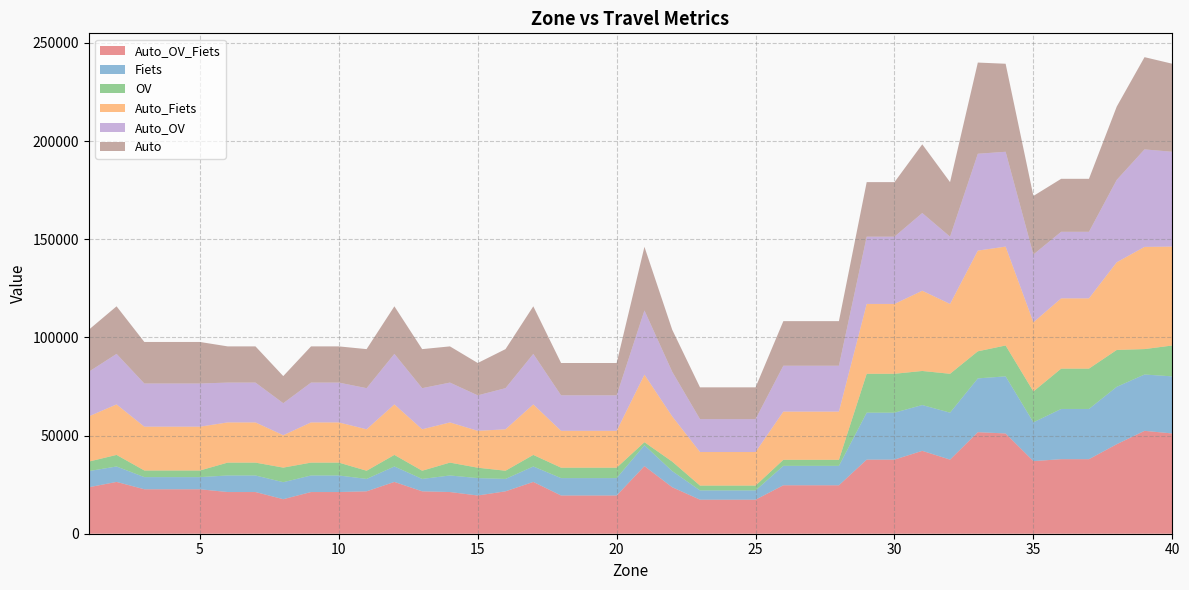

Reading left to right, what are all the values shown in this chart?

Auto_OV_Fiets: 23669.0	26378.9	22635.9	22635.9	22635.9	21232.7	21232.7	17584.6	21232.7	21232.7	21592.5	26378.9	21592.5	21232.7	19471.2	21592.5	26378.9	19471.2	19471.2	19471.2	34429.0	23669.0	17335.2	17335.2	17335.2	24676.9	24676.9	24676.9	37738.2	37738.2	42203.0	37738.2	51722.5	51056.9	36972.5	37961.8	37961.8	45587.4	52400.2	51056.9
Fiets: 8232.1	7869.5	6190.2	6190.2	6190.2	8432.4	8432.4	8666.1	8432.4	8432.4	6316.6	7869.5	6316.6	8432.4	8858.8	6316.6	7869.5	8858.8	8858.8	8858.8	10641.4	8232.1	4718.2	4718.2	4718.2	9893.5	9893.5	9893.5	23913.2	23913.2	23340.4	23913.2	27385.8	29085.6	19764.5	25583.7	25583.7	29232.9	28686.4	29085.6
OV: 4828.8	5889.6	3376.0	3376.0	3376.0	6555.8	6555.8	7416.4	6555.8	6555.8	4172.7	5889.6	4172.7	6555.8	5298.6	4172.7	5889.6	5298.6	5298.6	5298.6	1545.2	4828.8	2464.3	2464.3	2464.3	3081.1	3081.1	3081.1	19803.4	19803.4	17345.1	19803.4	13796.8	15722.7	15717.0	20539.0	20539.0	18774.1	12948.6	15722.7
Auto_Fiets: 23037.1	25718.8	22314.1	22314.1	22314.1	20465.6	20465.6	16493.9	20465.6	20465.6	21102.8	25718.8	21102.8	20465.6	18771.5	21102.8	25718.8	18771.5	18771.5	18771.5	34390.3	23037.1	17099.4	17099.4	17099.4	24543.5	24543.5	24543.5	35567.5	35567.5	40861.9	35567.5	51282.6	50359.3	35225.7	35781.4	35781.4	44656.4	52043.5	50359.3
Auto_OV: 22720.8	25730.0	21987.2	21987.2	21987.2	20285.5	20285.5	16308.1	20285.5	20285.5	20946.1	25730.0	20946.1	20285.5	18073.6	20946.1	25730.0	18073.6	18073.6	18073.6	32706.9	22720.8	16756.7	16756.7	16756.7	23363.6	23363.6	23363.6	34260.5	34260.5	39577.6	34260.5	49332.1	48299.0	34534.7	33904.8	33904.8	41965.0	49661.7	48299.0
Auto: 21395.2	24227.3	21155.2	21155.2	21155.2	18435.1	18435.1	13812.5	18435.1	18435.1	19885.4	24227.3	19885.4	18435.1	16472.5	19885.4	24227.3	16472.5	16472.5	16472.5	32400.5	21395.2	16173.0	16173.0	16173.0	22709.1	22709.1	22709.1	27783.3	27783.3	34989.4	27783.3	46436.3	44829.7	29807.7	26984.6	26984.6	37328.7	46966.5	44829.7